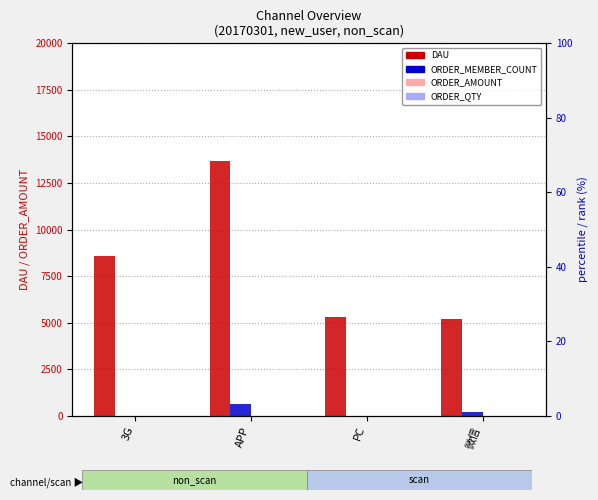

What is the sum of the ORDER_MEMBER_COUNT values at PC and APP?

2